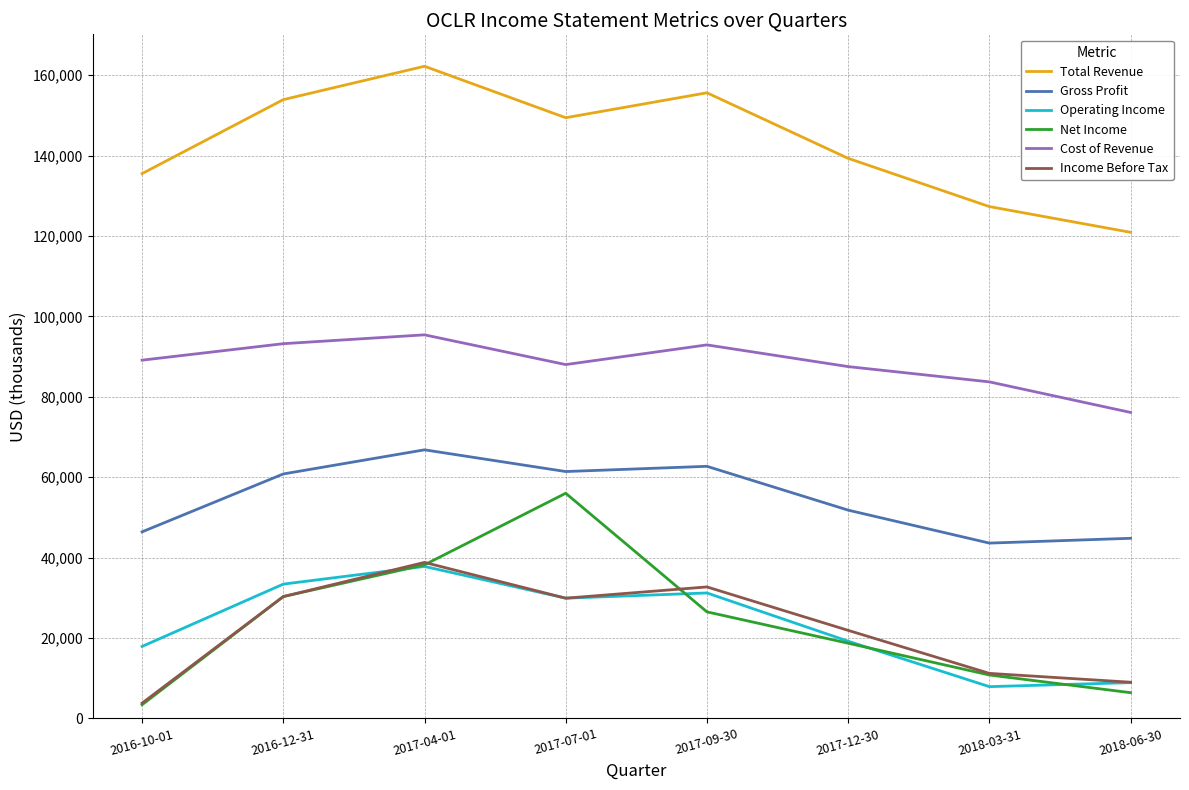

True or false: Gross Profit and Cost of Revenue intersect in this chart.

False